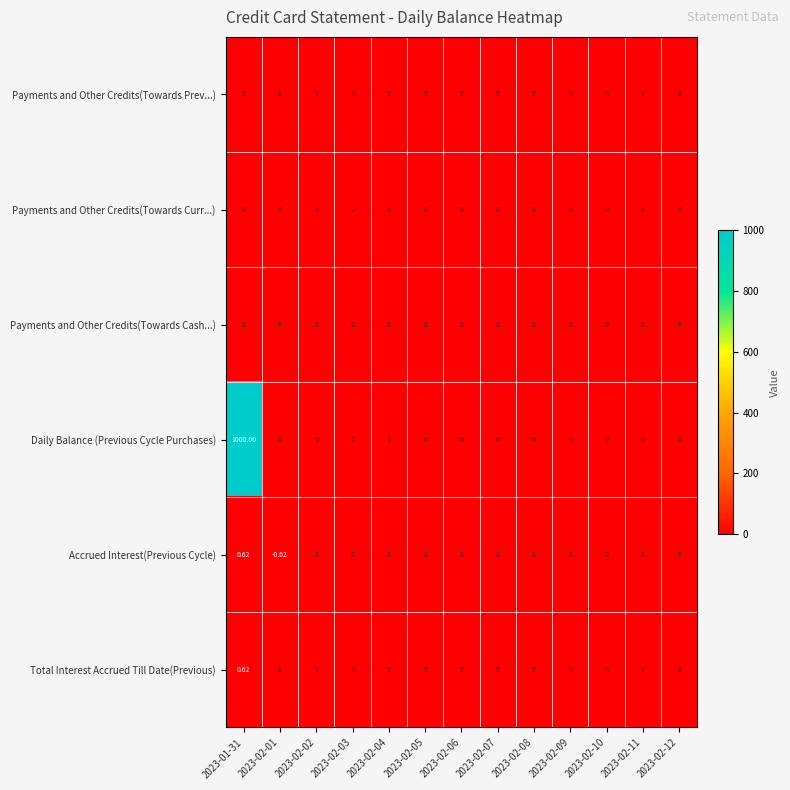

How many data points does each series have?

13